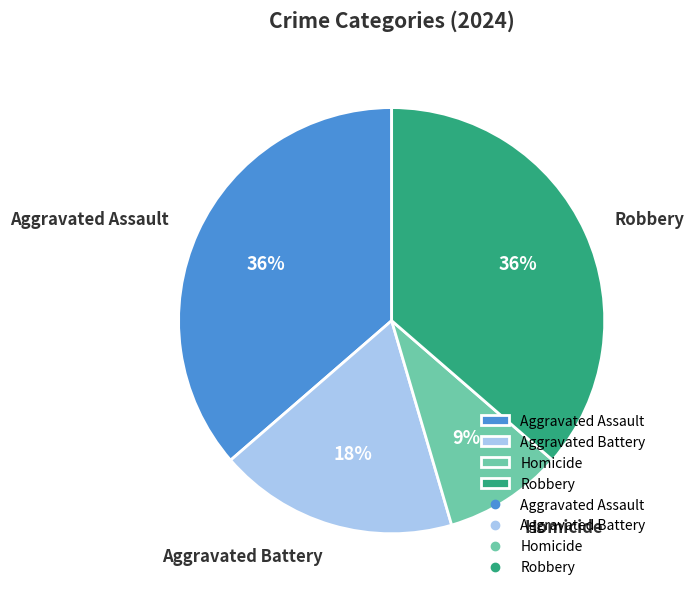

The Aggravated Battery slice represents 18% of the pie. True or false?

True